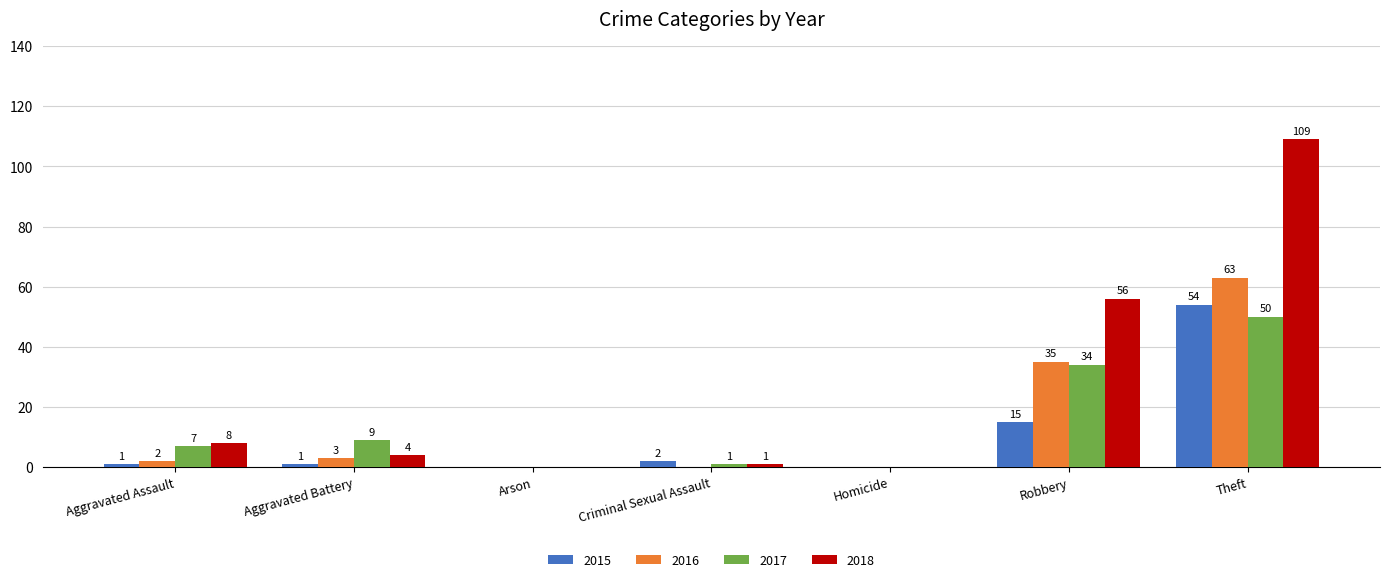

Read the 2016 value at Robbery, to the nearest 10.

40